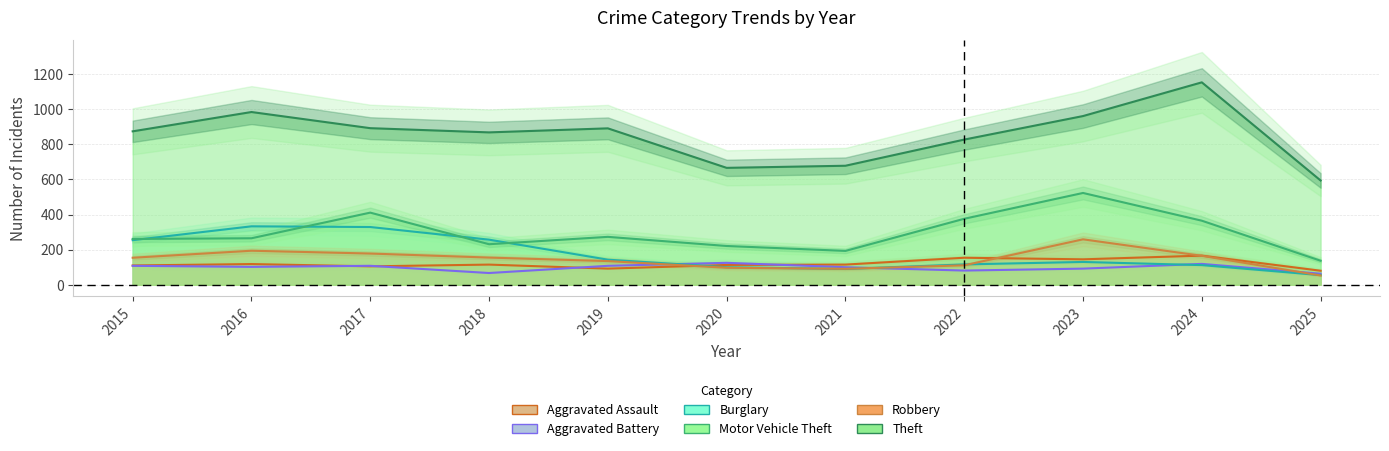

At how many categories does at least one series exceed 644?

10